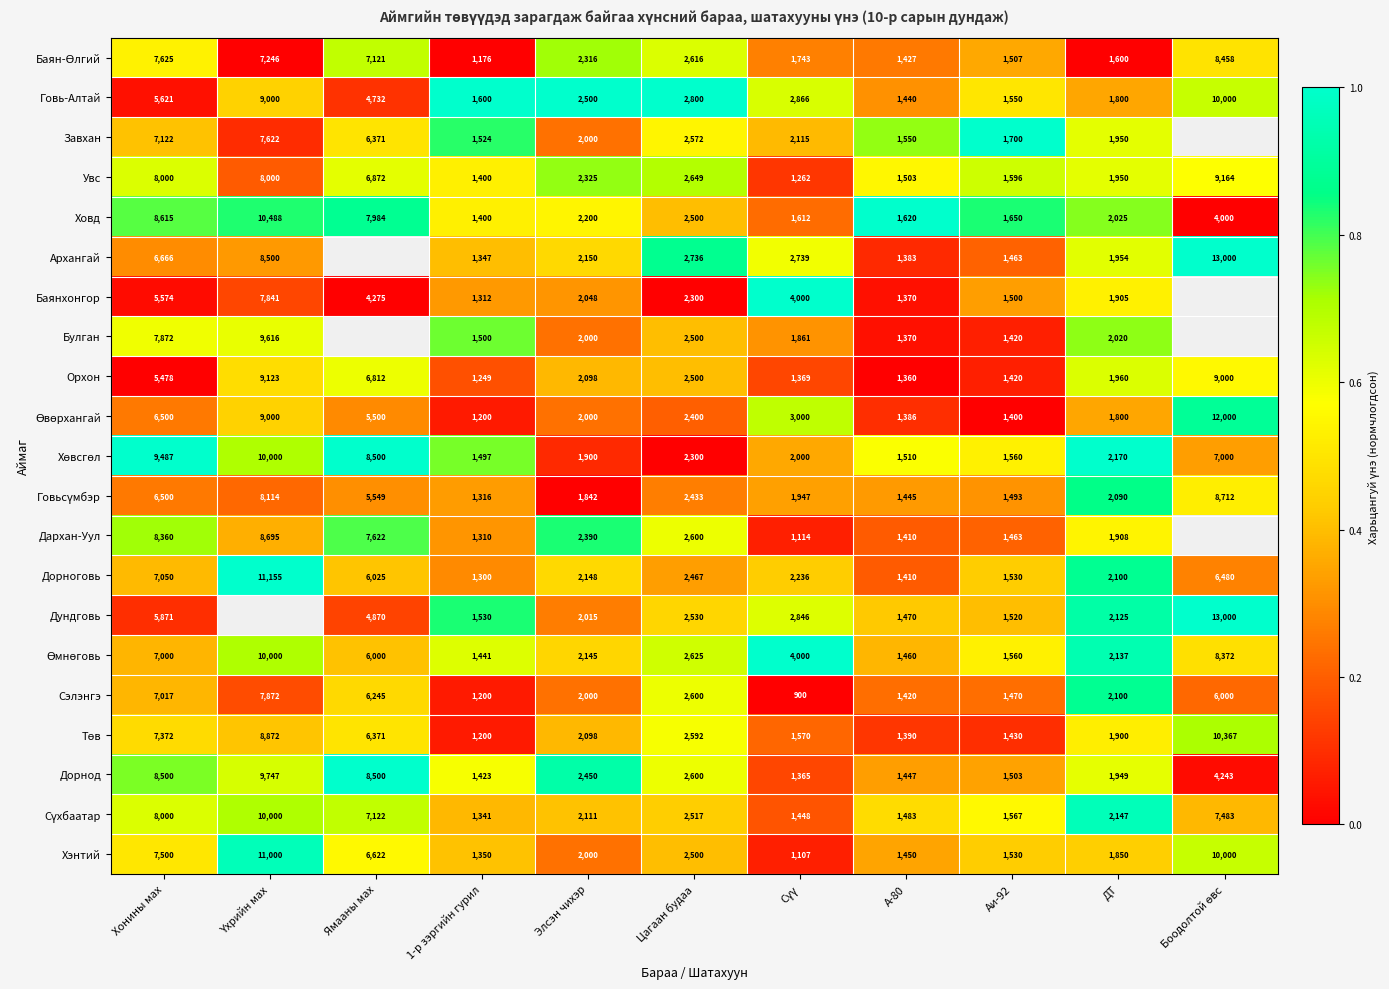

Which series changed the most between Цагаан будаа and А-80?

Говь-Алтай